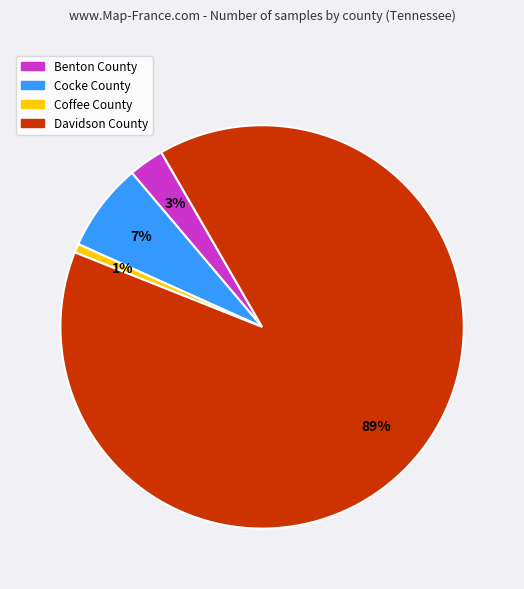

Does any single category account for the majority?

Yes